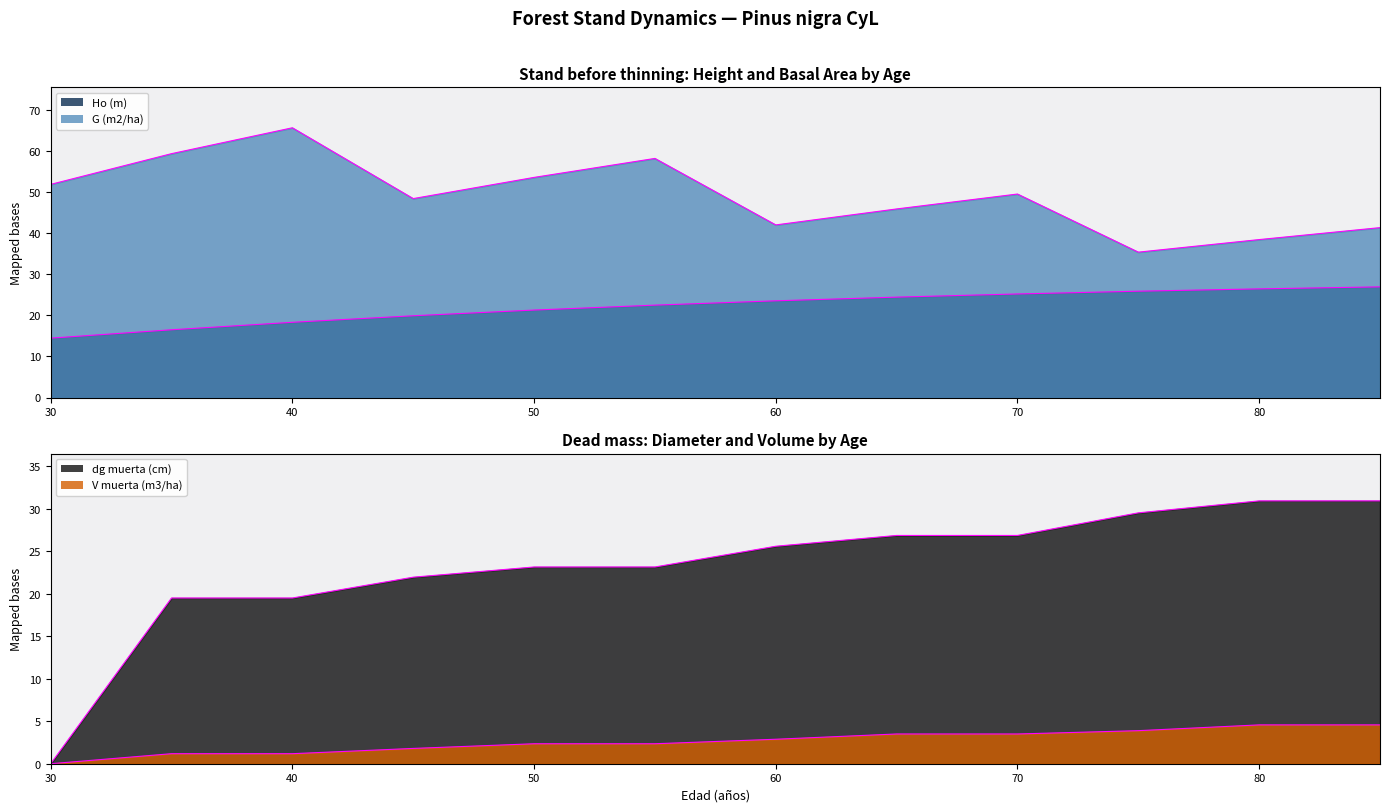

What is the value of the G (m2/ha) point at the 3rd from the left?

65.7